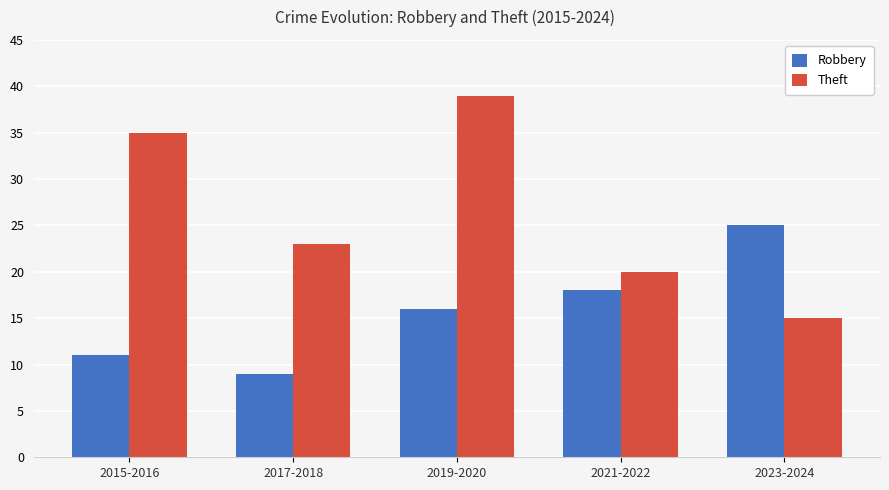

Count the Robbery values in the range 11 to 18.

3